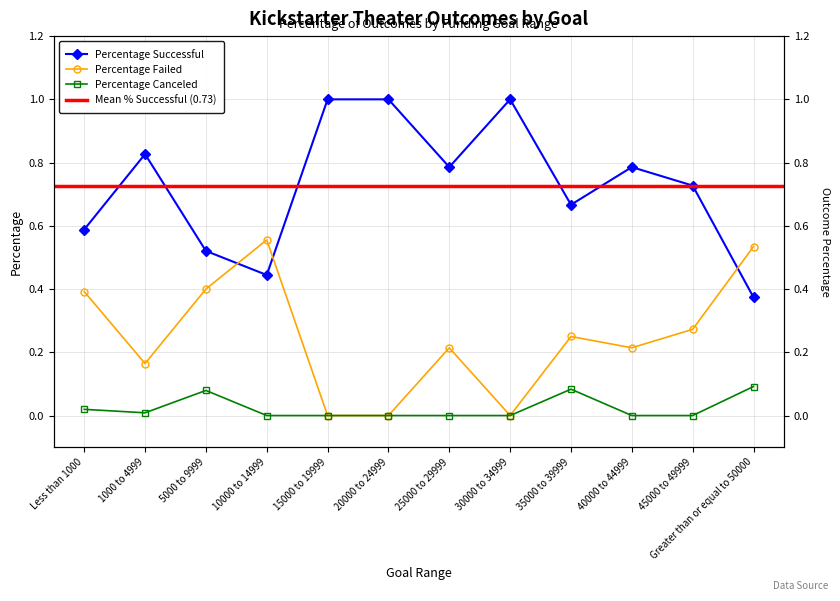

How many lines are shown in the chart?

3